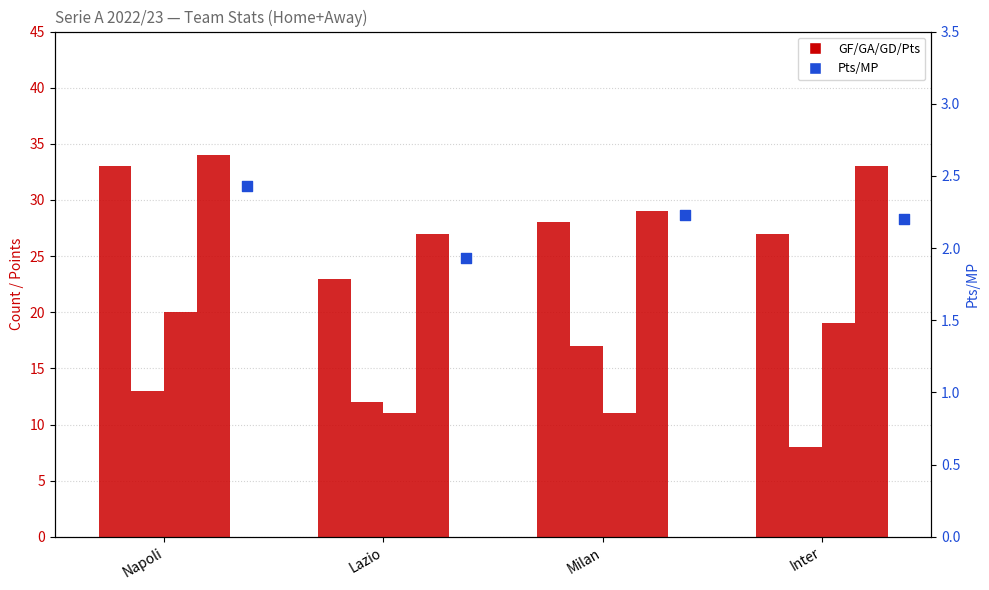

Which series contains the lowest Y value?

Pts/MP